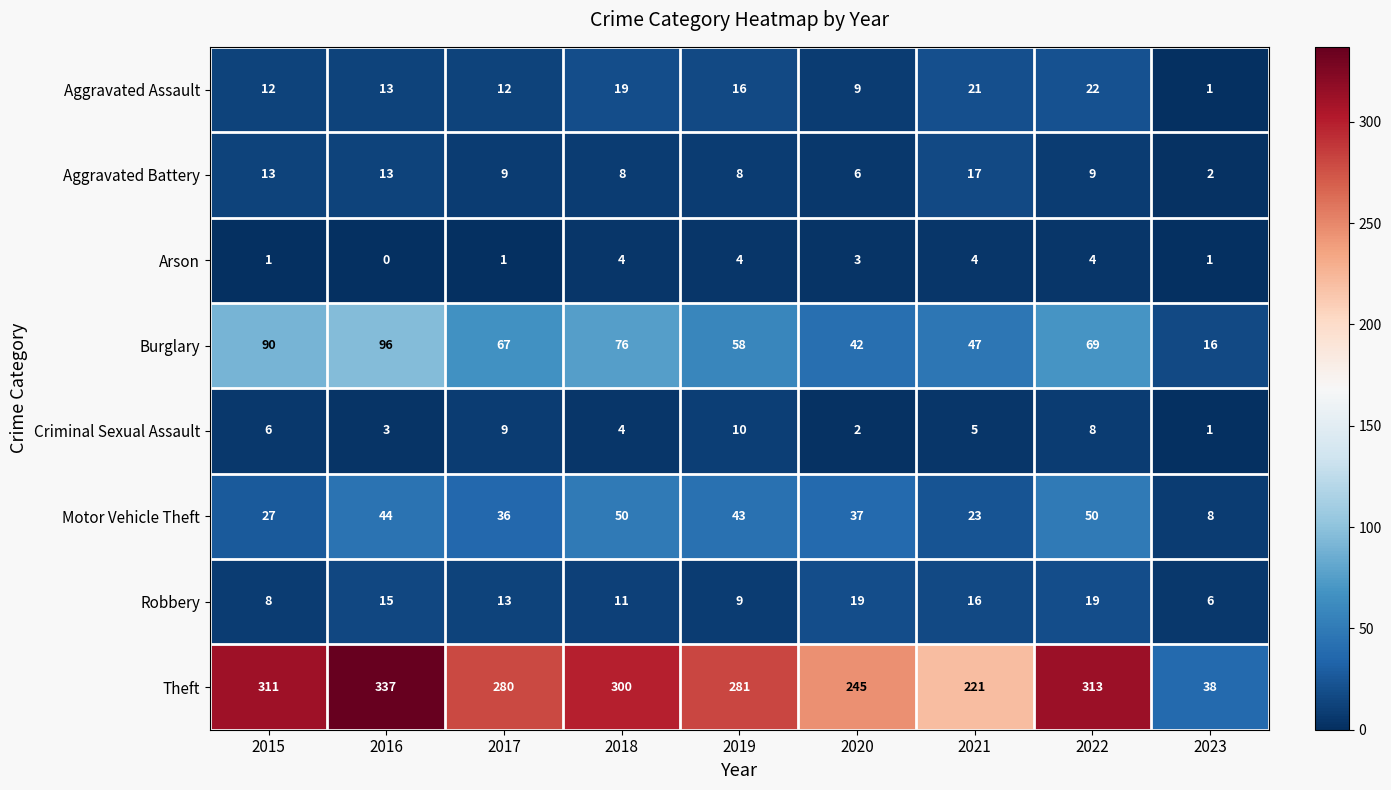

Which series has the largest total across all categories?

Theft